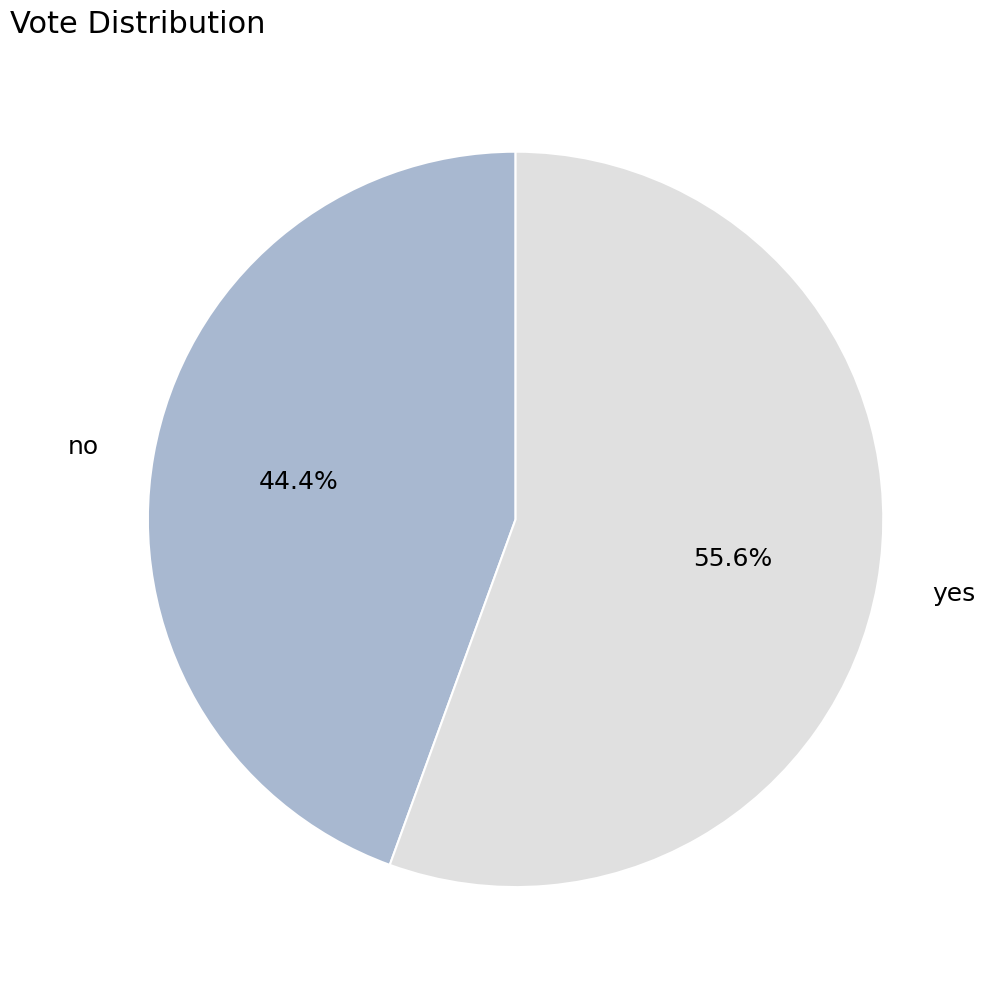

Rank the categories by value from lowest to highest.

no, yes